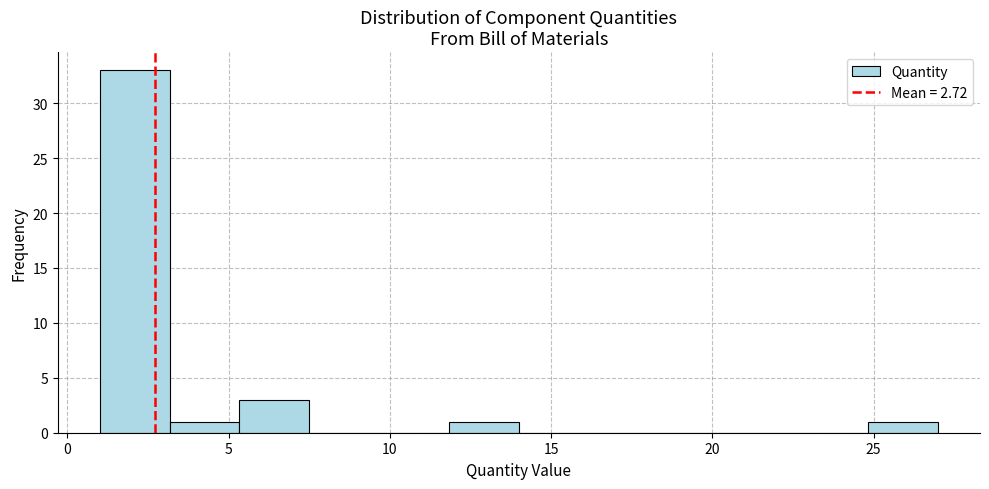

What is the height of the bar covering 25.0 to 27.0 on the x-axis? Neither the bar edges nor the heights are printed on the chart, so give them approximately, as read against the axes.

1